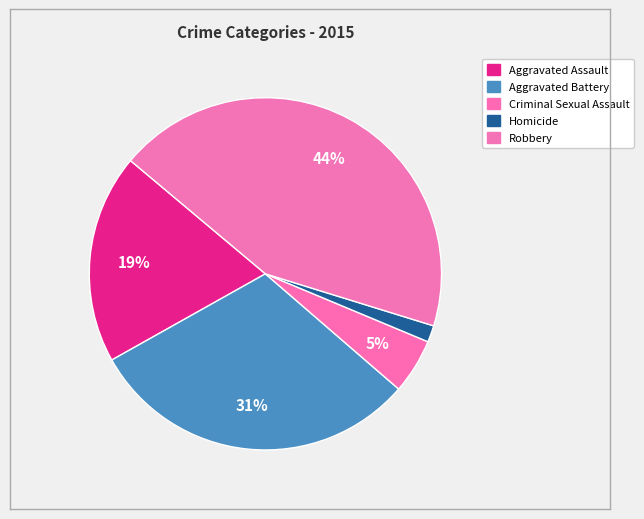

Rank the categories by value from highest to lowest.

Robbery, Aggravated Battery, Aggravated Assault, Criminal Sexual Assault, Homicide